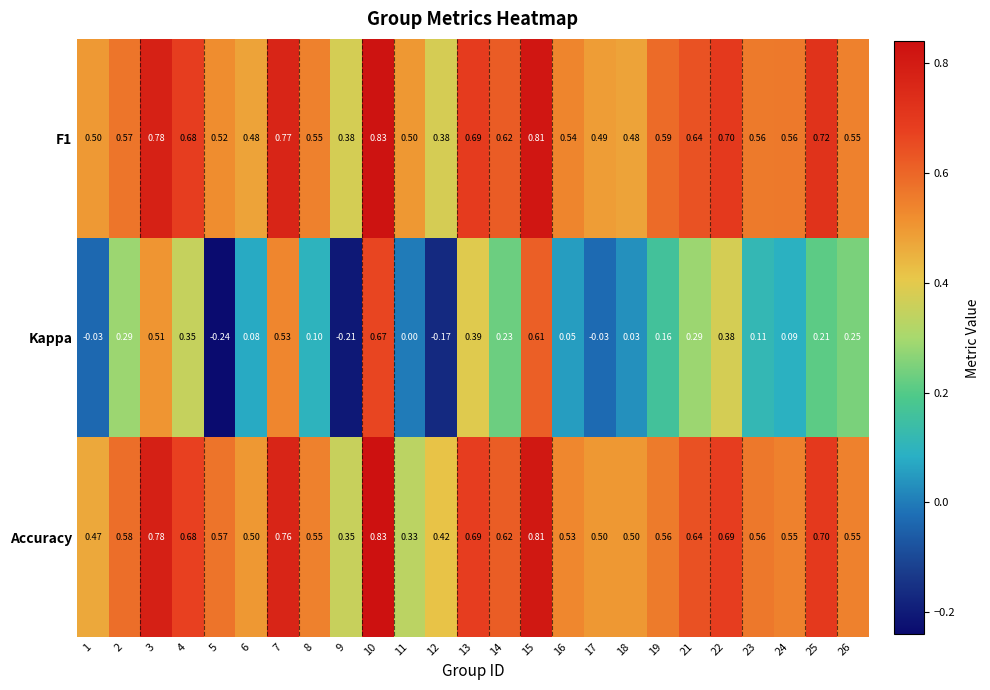

What is the spread (max minus min) of values at 11?

0.5